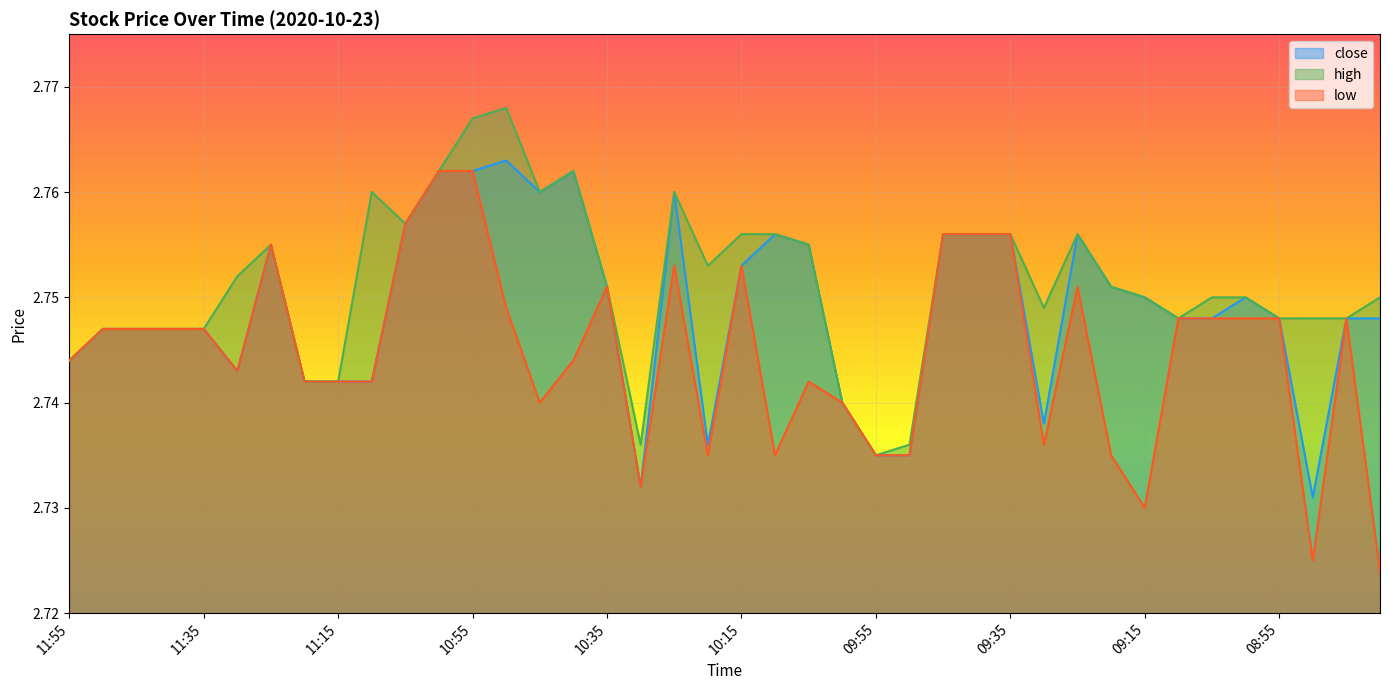

At how many categories does at least one series exceed 2?

40